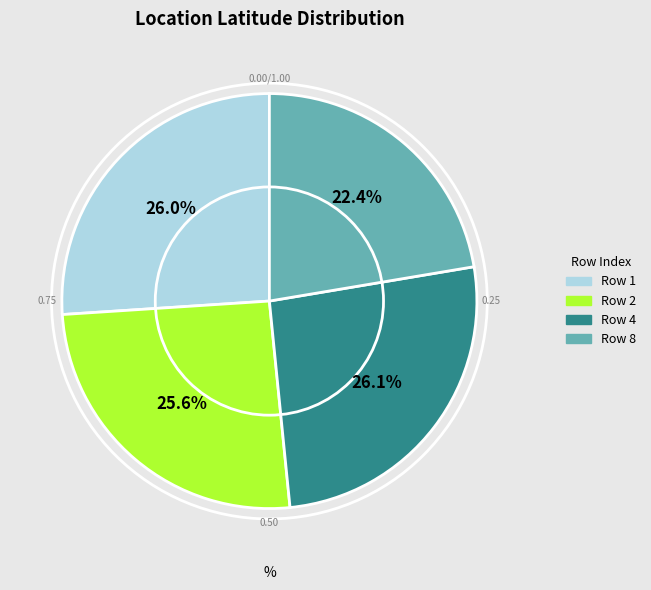

Is there any slice that represents more than half of the pie?

No